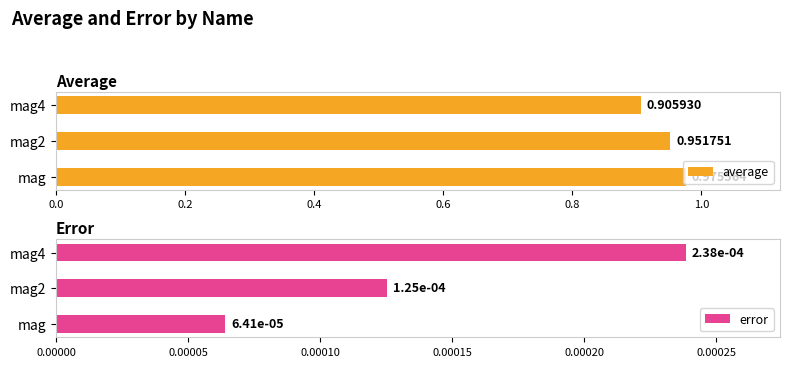

Reading left to right, transcribe all the data shown in this chart.

average: 1.0	1.0	0.9
error: 0.0	0.0	0.0